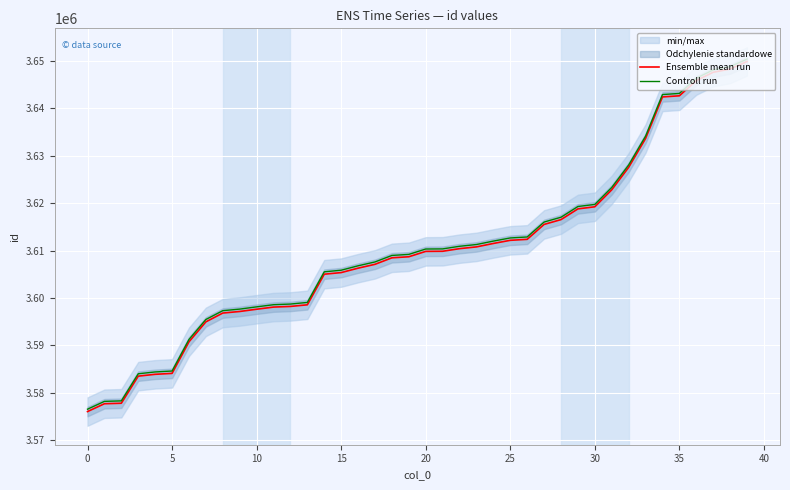

At how many categories does at least one series exceed 3606530?

24